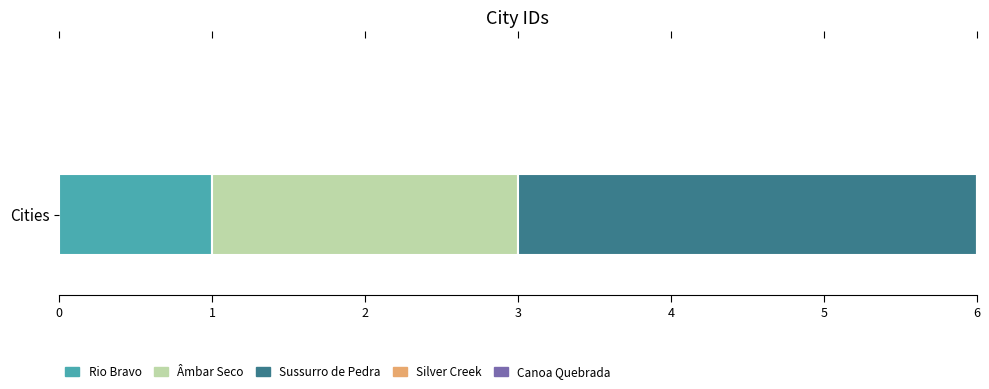

What is the change in value from Silver Creek to Canoa Quebrada?

+1